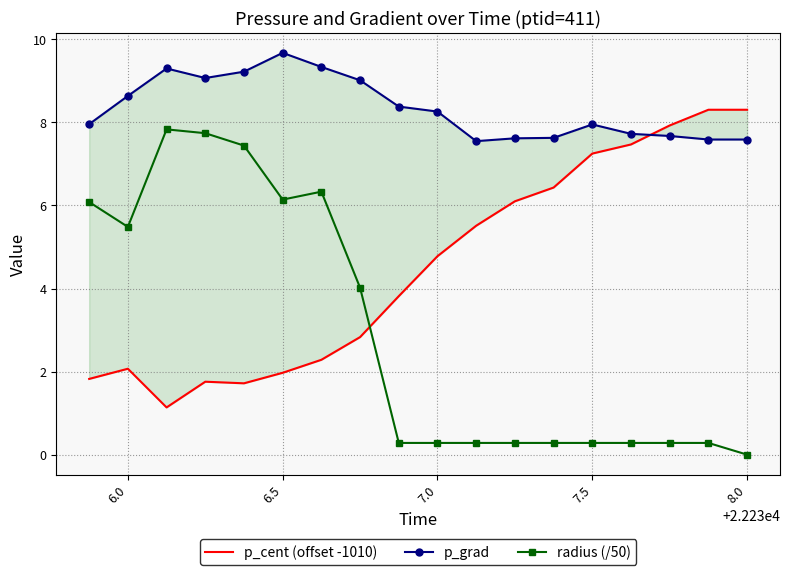

At how many categories does at least one series exceed 4?

18